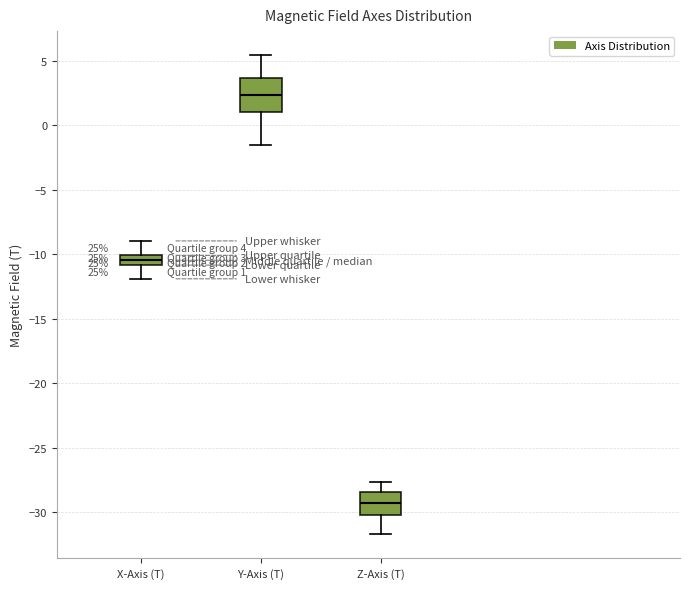

Comparing the boxes themselves (not the whiskers), which one is the tallest?

Y-Axis (T)